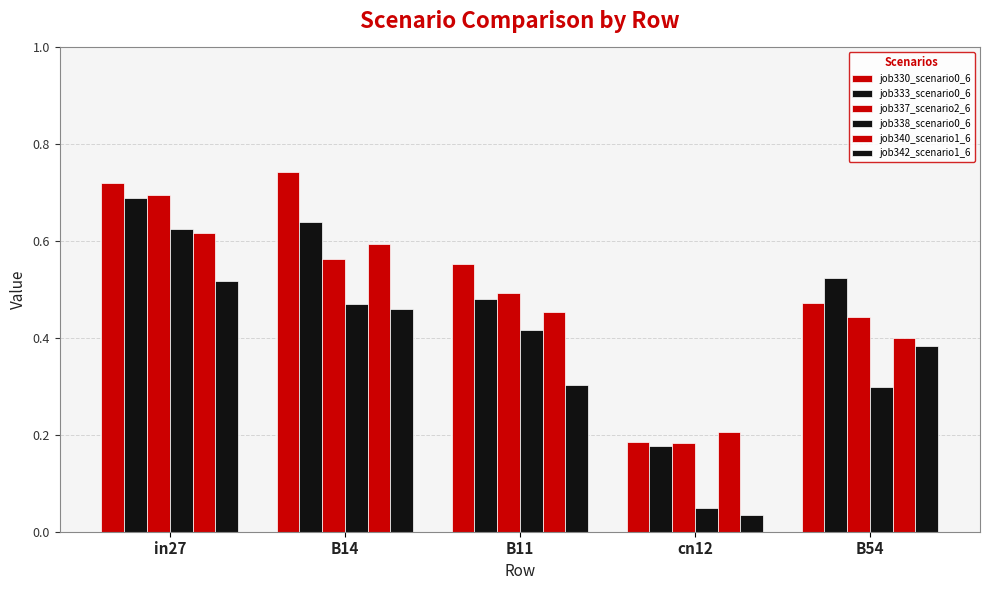

Where is job340_scenario1_6 nearest to the value 0?

cn12